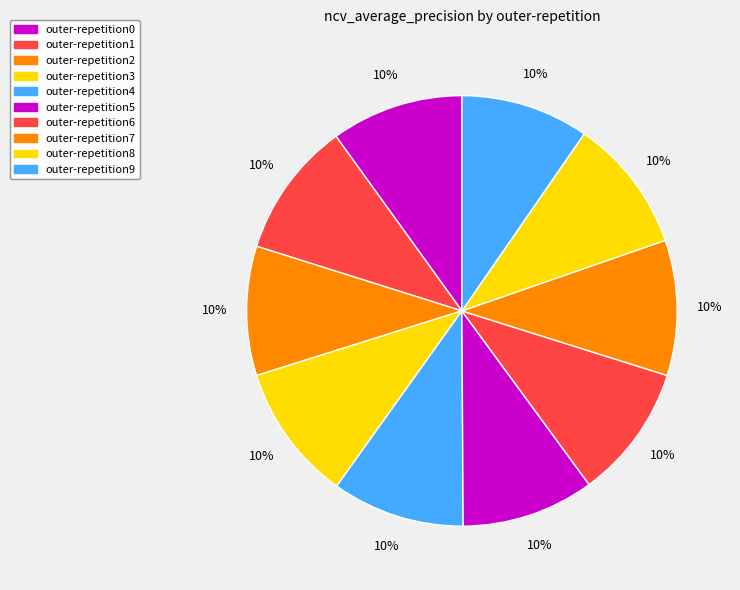

Which category has the biggest portion of the pie?

outer-repetition3